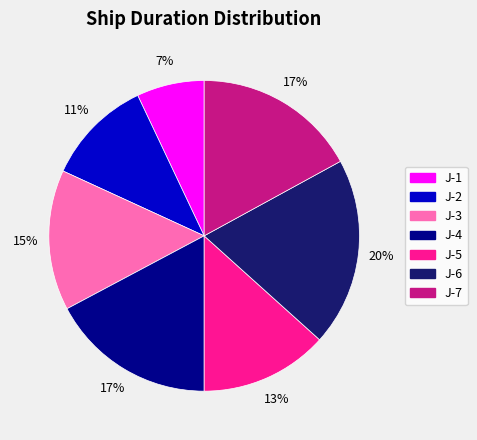

What is the largest slice in the pie chart?

J-6